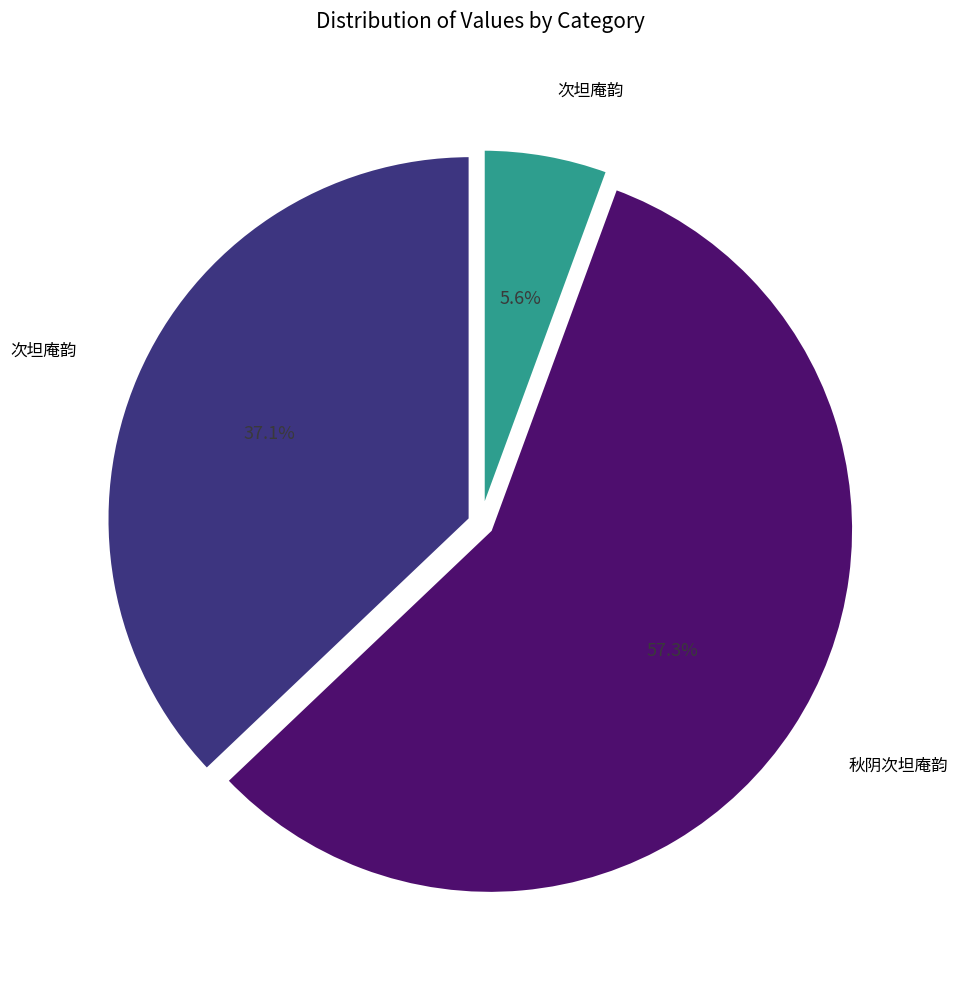

Is there a majority slice in this chart?

Yes